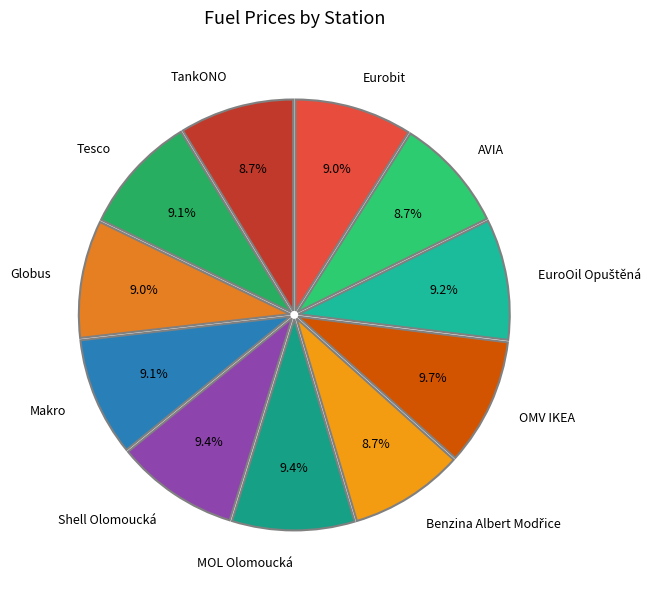

Is it true that Tesco is 9% of the pie?

True